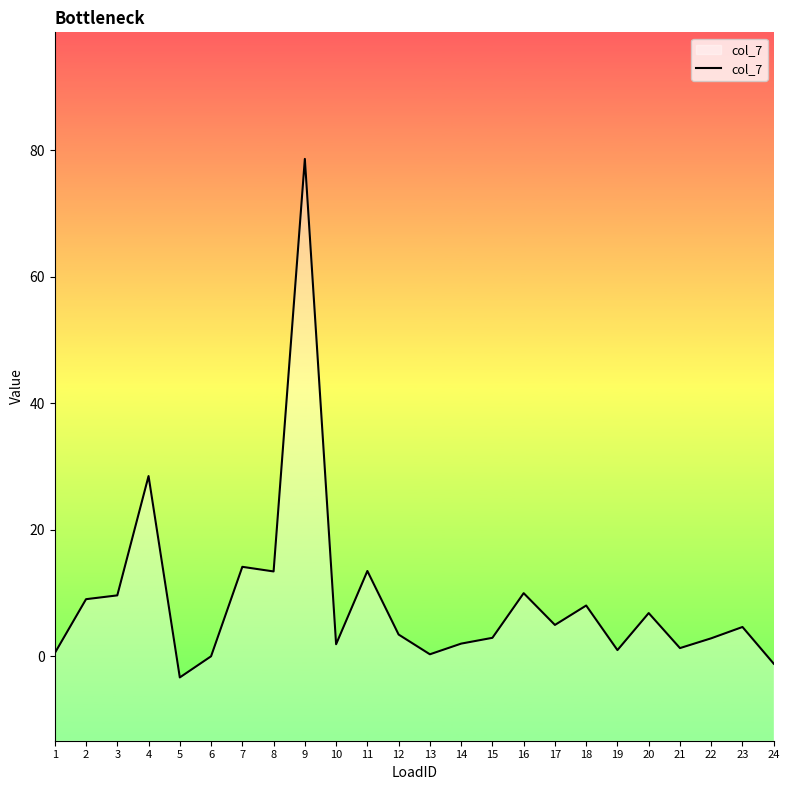

At which category does the data reach its first local peak?

4